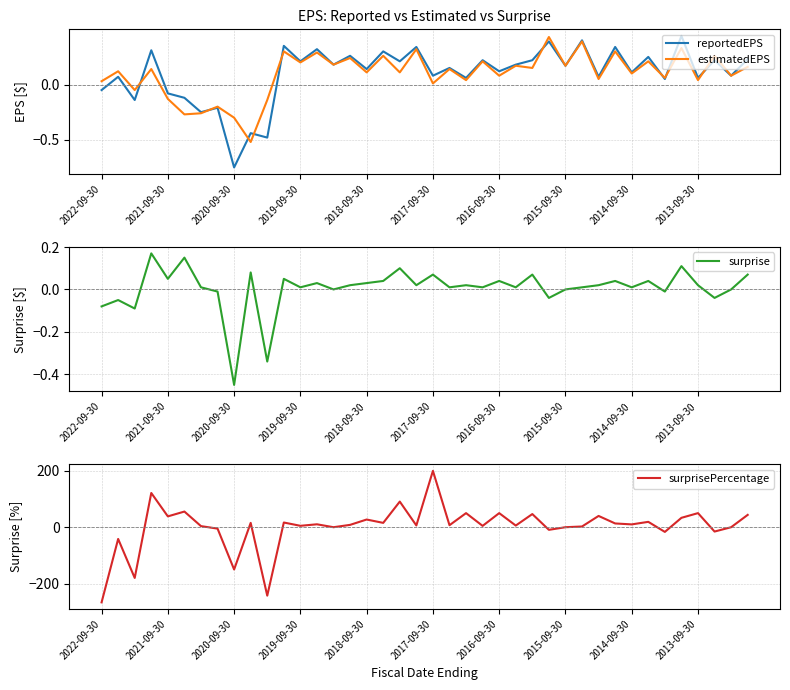

What is the spread (max minus min) of values at 38?

0.1